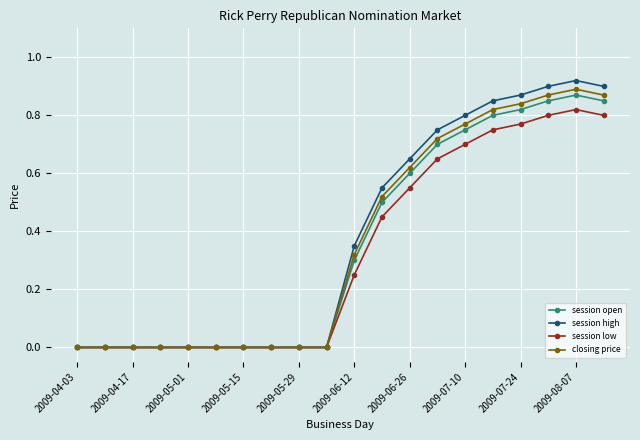

Which series has the widest spread of values?

session high